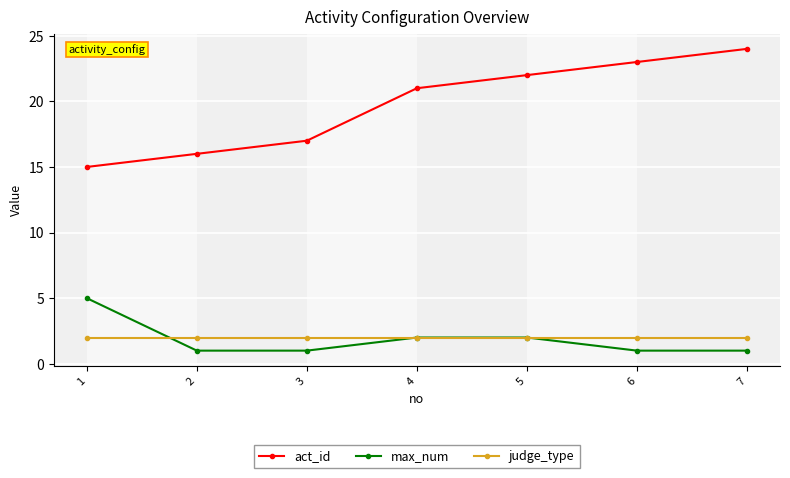

True or false: max_num has more than 1 points higher than both neighbors.

False